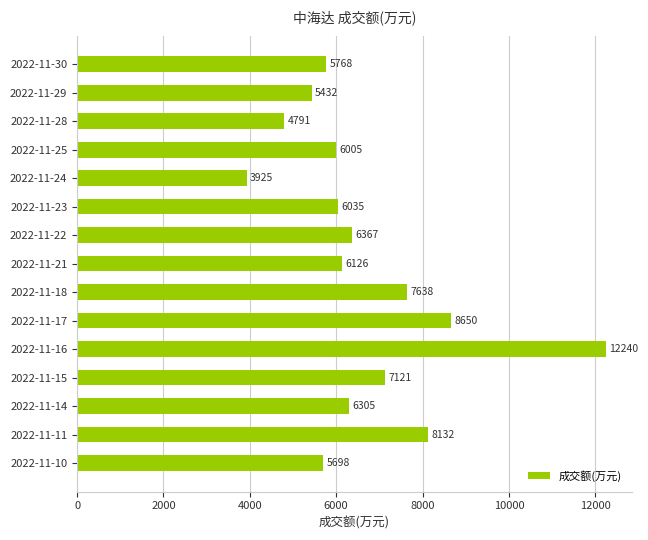

What value does the data have at 2022-11-23, to the nearest 10?

6040